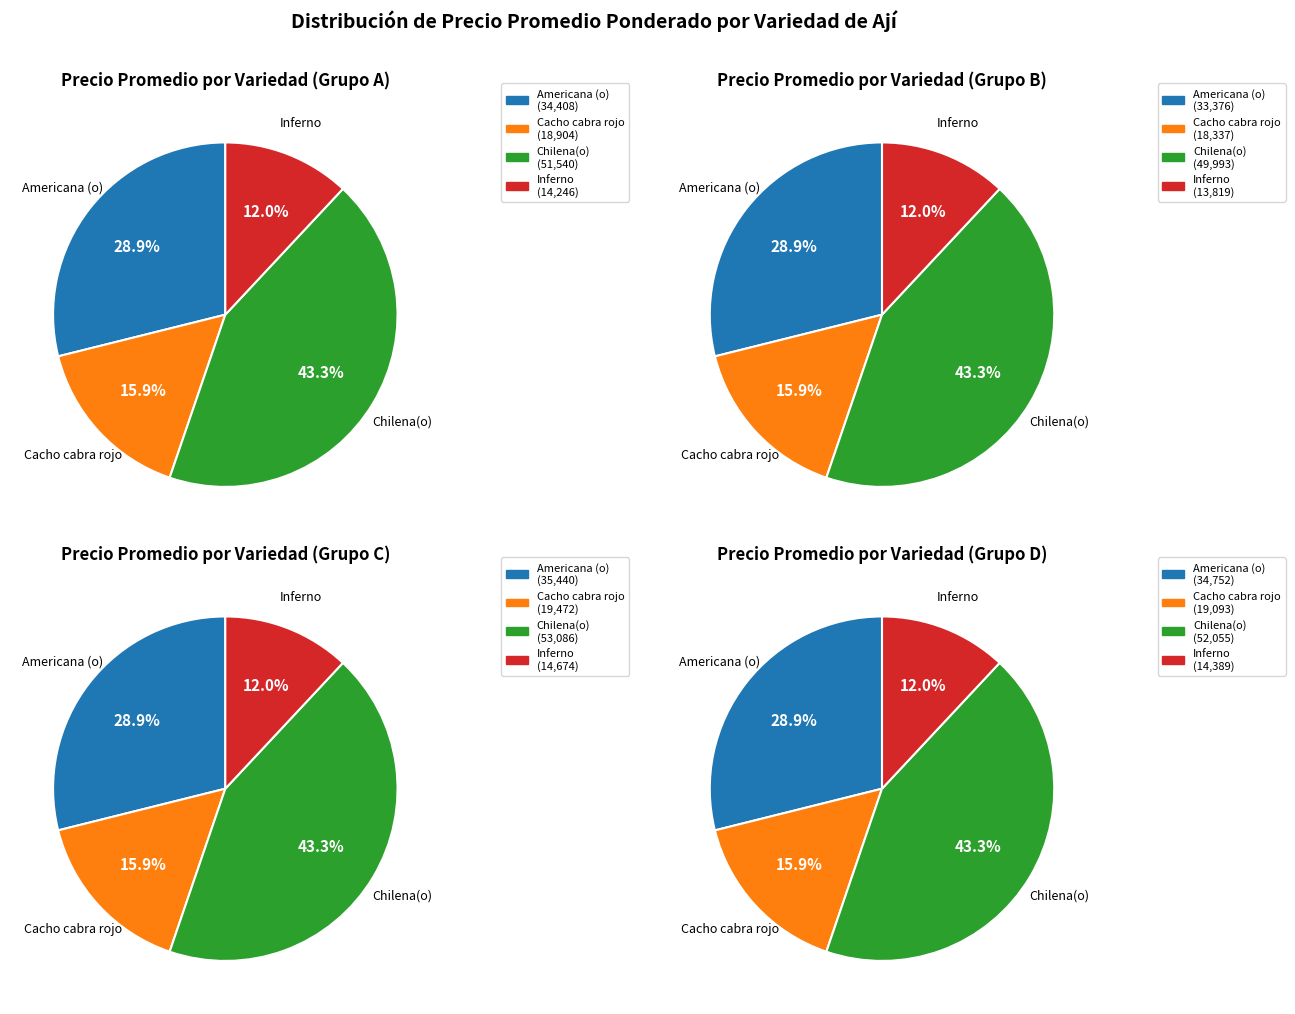

Is there any slice that represents more than half of the pie?

No